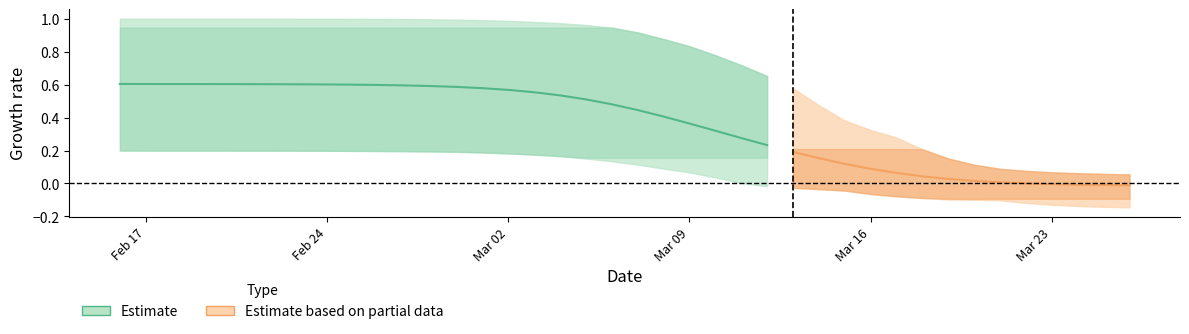

How many data points does each series have?

40